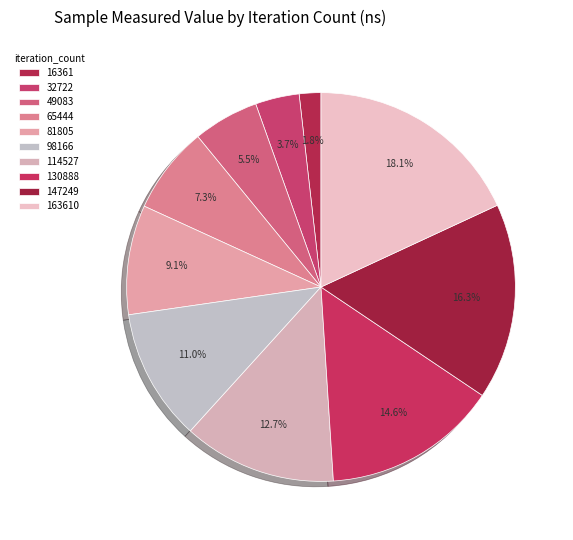

Approximately how many times larger is the value at 114527 compared to 163610?

0.7